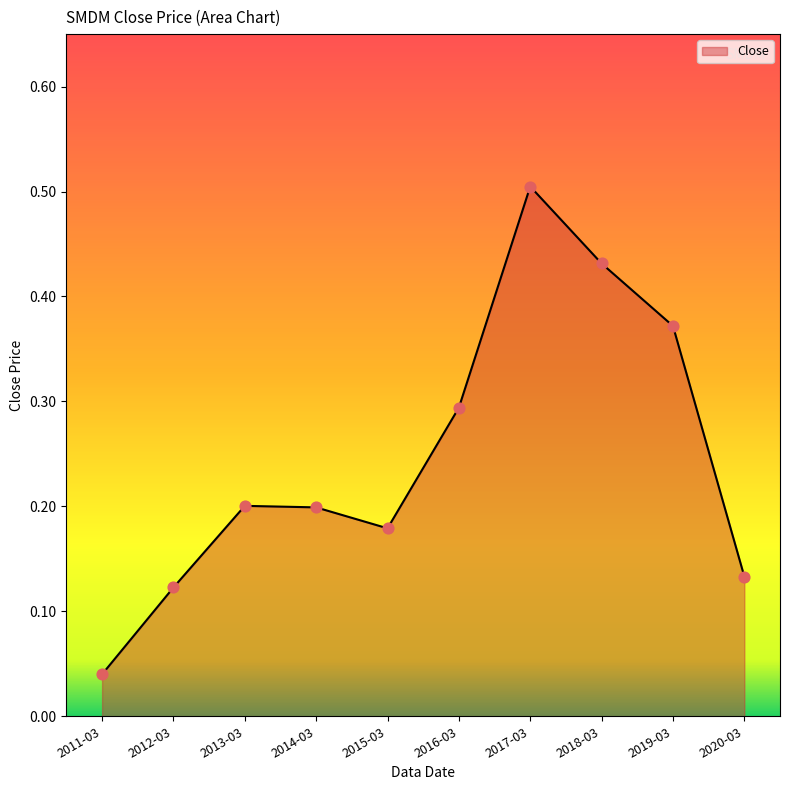

Which has a higher value, 2012-03 or 2016-03?

2016-03